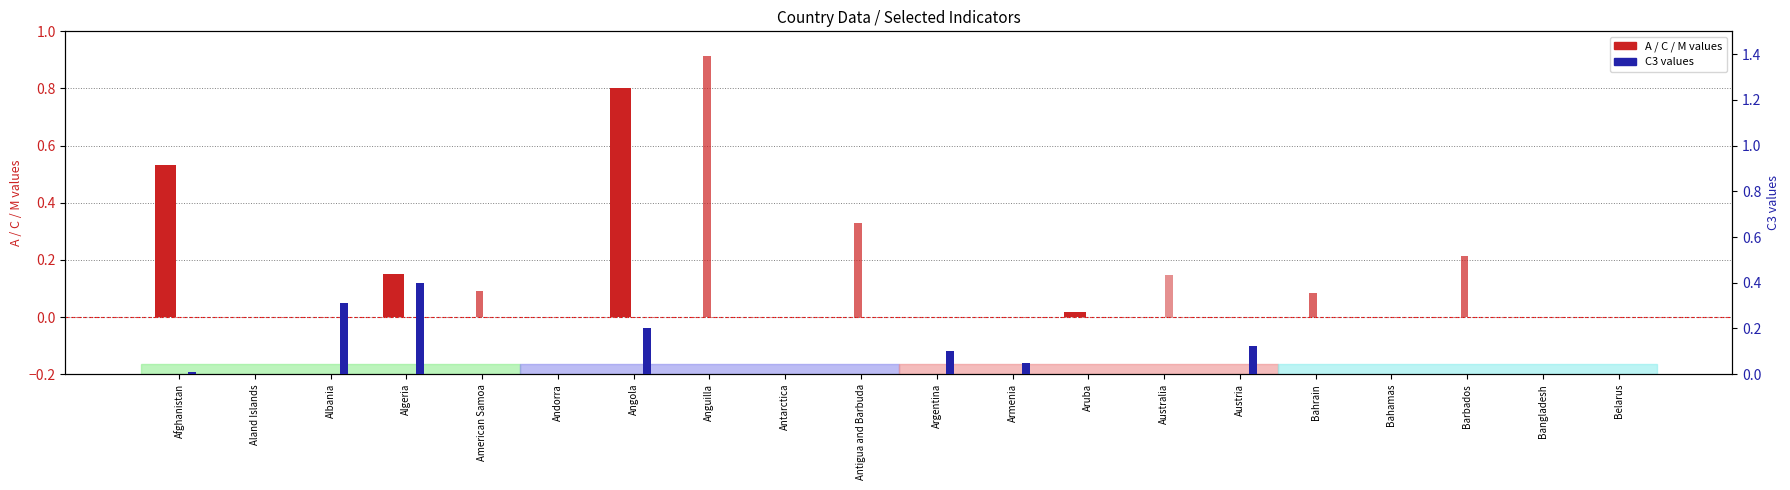

List the series in order of their peak value, lowest first.

M, C3, A, C